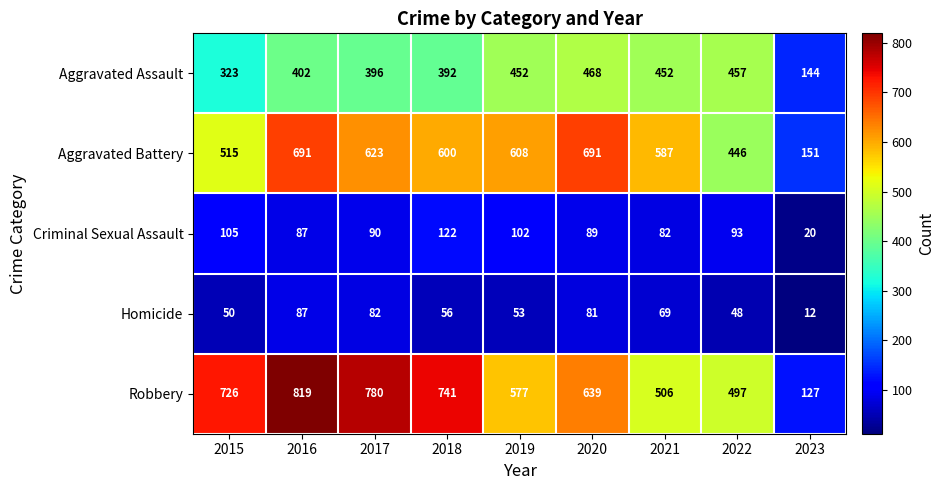

Is it true that Homicide equals 15 at 2022?

False